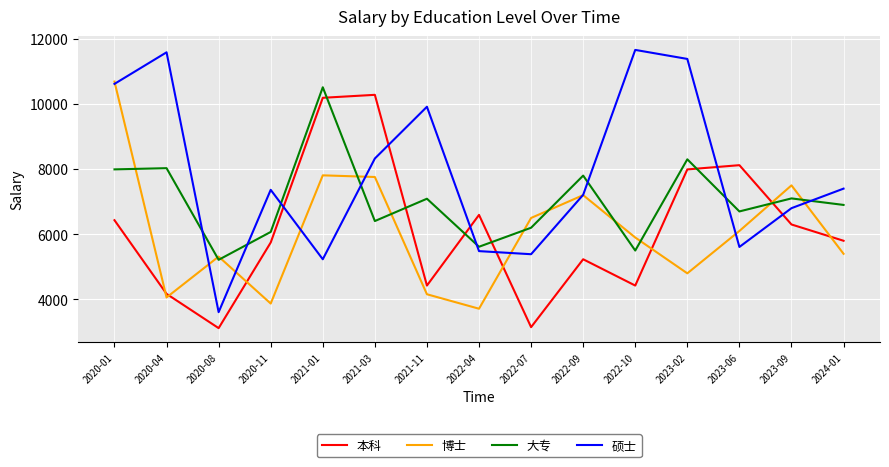

What is the sum of the 本科 values at 2023-09 and 2022-07?

9448